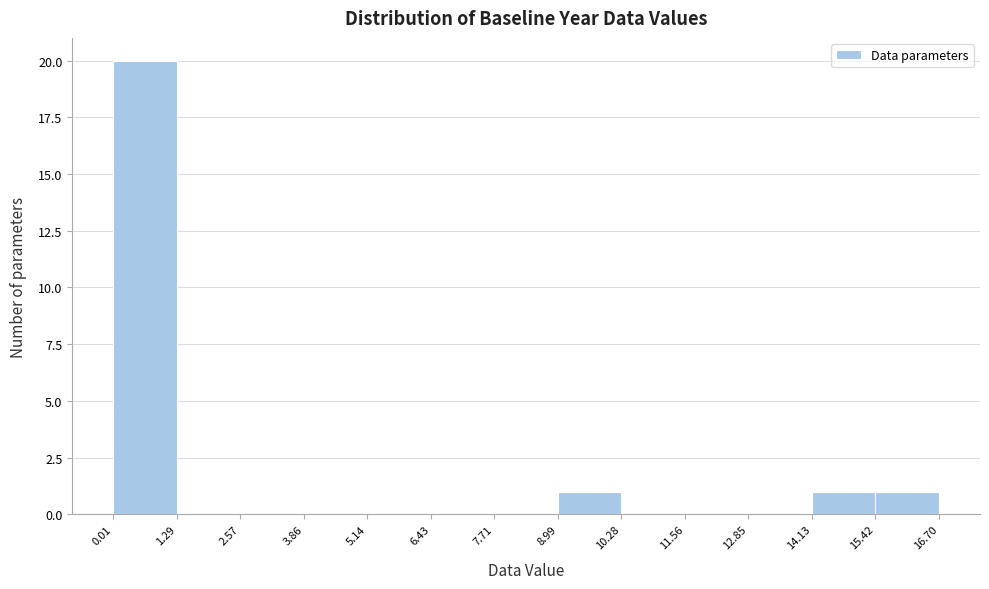

Over which range of the x-axis is the bar tallest?

0.01 to 1.29